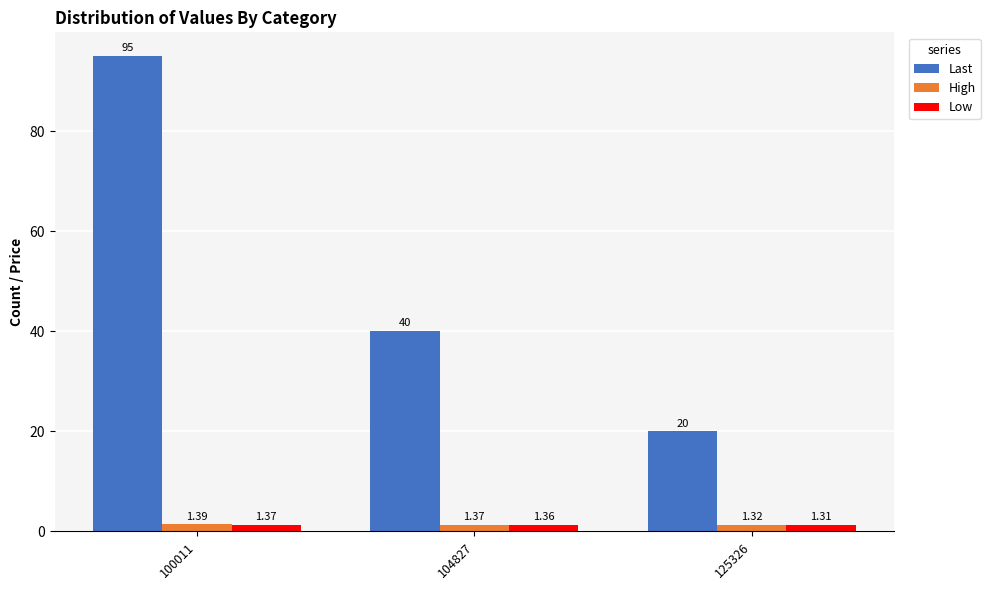

Which series has the largest total across all categories?

Last